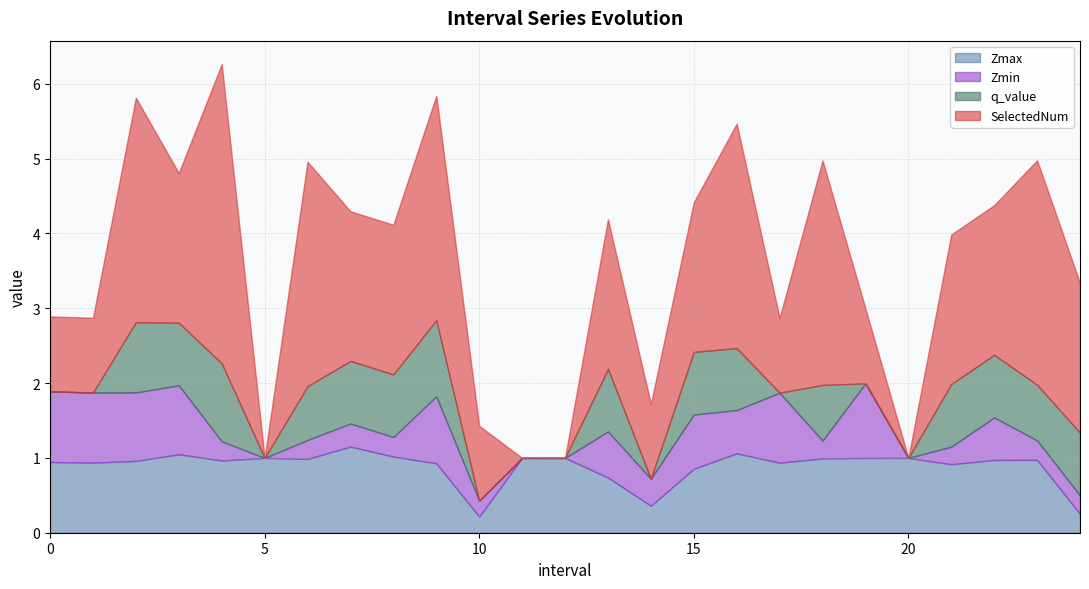

What is the value of the Zmax point at the 6th from the left?

1.0